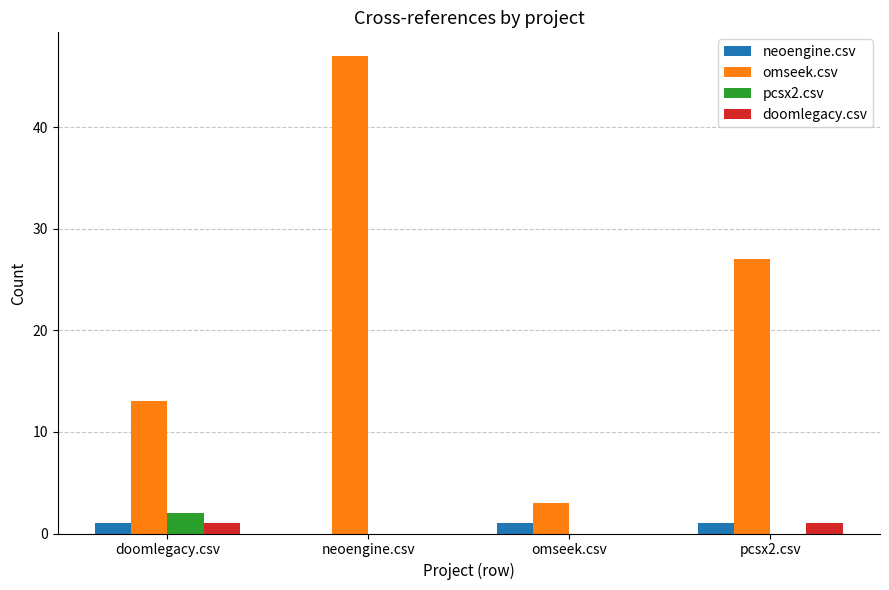

Which series has the largest total across all categories?

omseek.csv